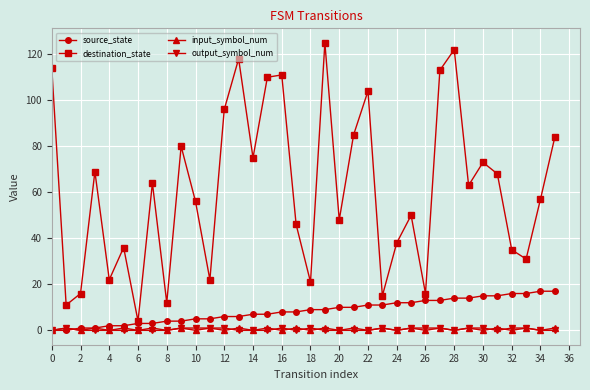

Which series has the largest total across all categories?

destination_state